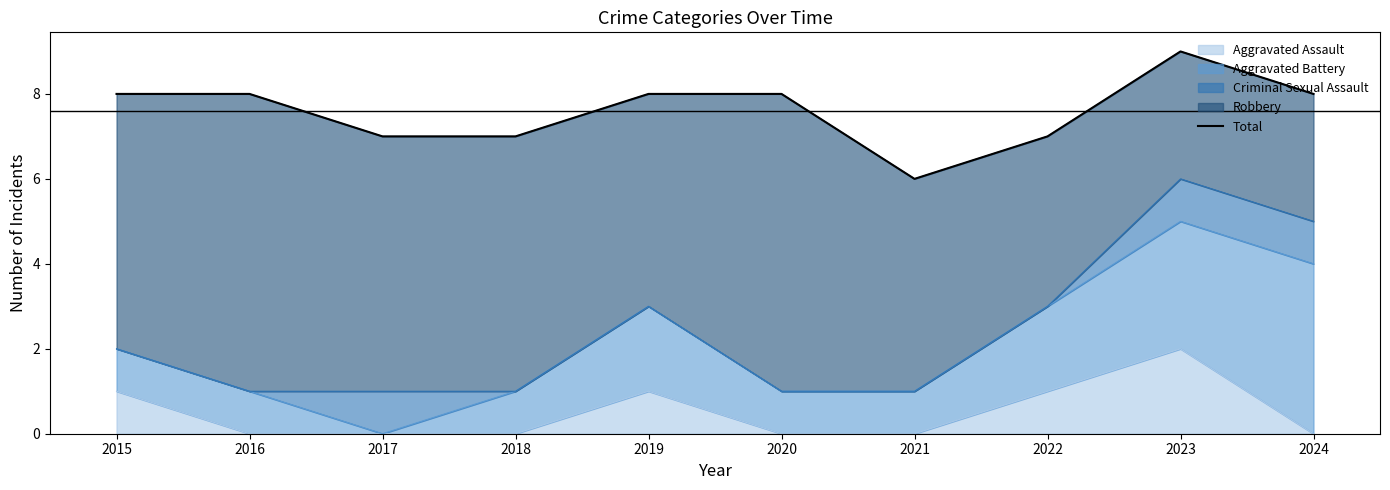

What is the difference between the maximum and second lowest values?

2